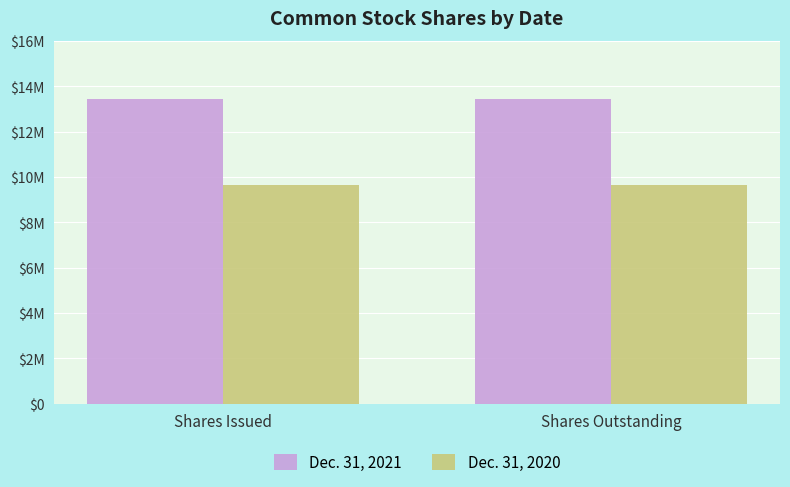

Are the bars grouped side by side (vs. stacked)?

Yes